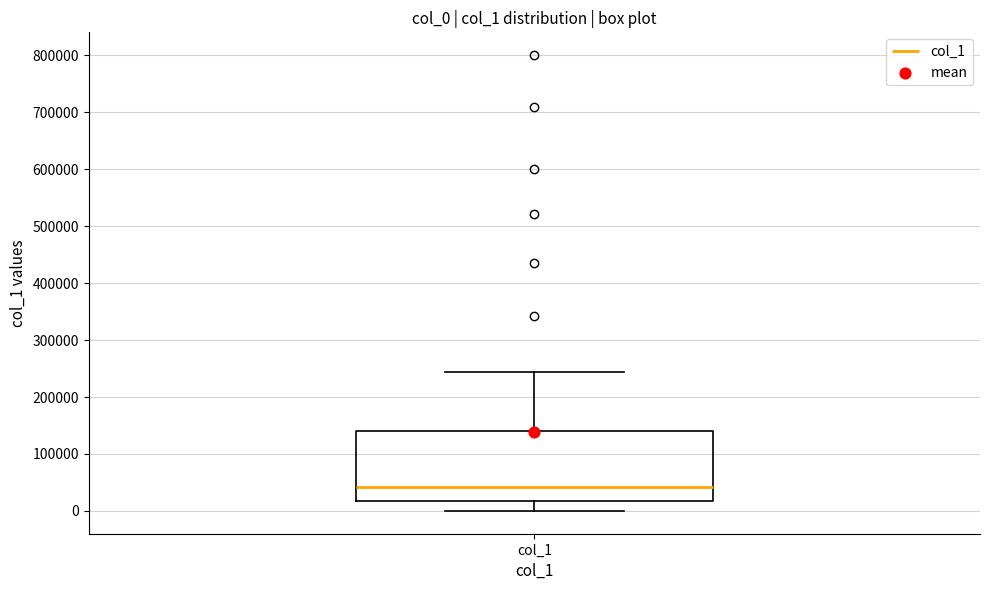

Where is the upper edge of the box for col_1 on the y-axis? The values are not printed on the chart, so give them approximately, as read against the axis.

140000